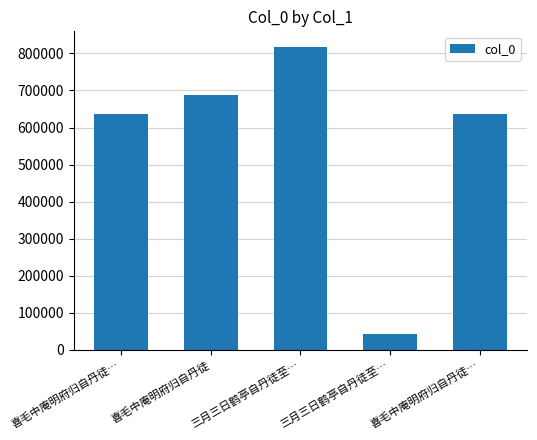

How many bars are there in total?

5